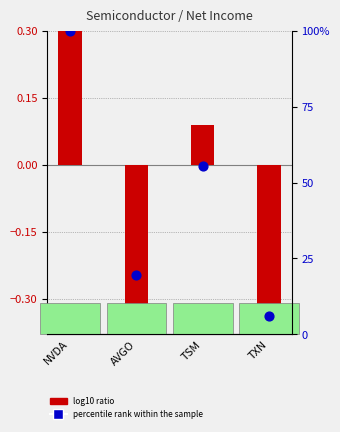

Which series has the widest spread of Y values?

percentile rank within the sample